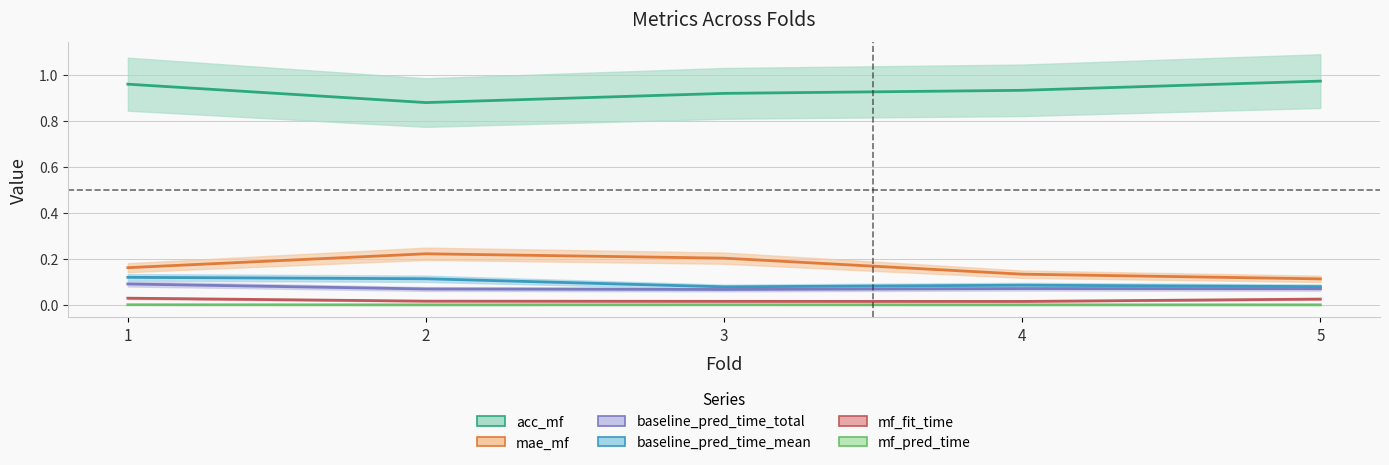

Which category has the lowest value in the acc_mf series?

2